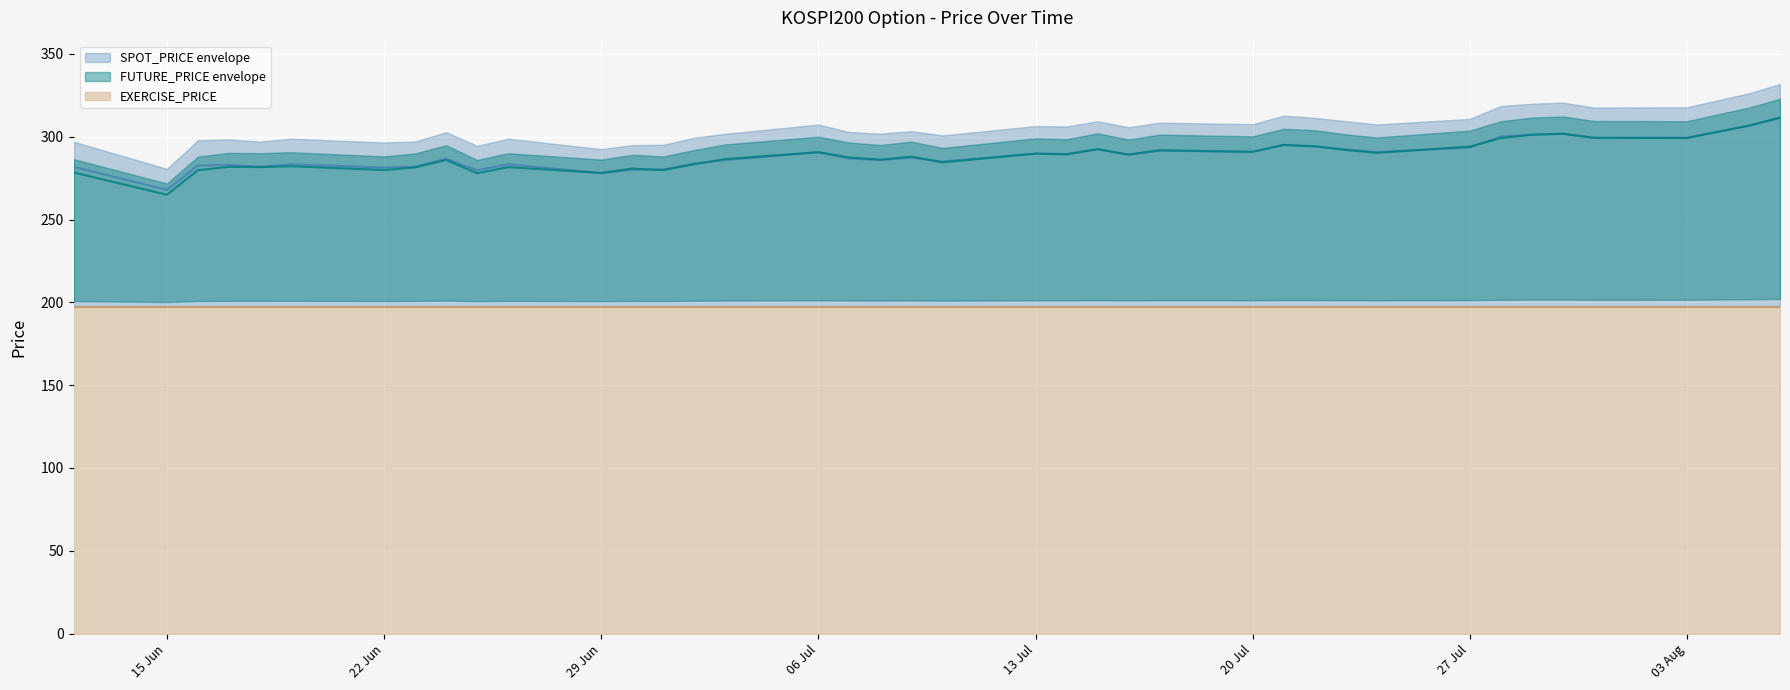

True or false: FUTURE_PRICE and SPOT_PRICE intersect in this chart.

True